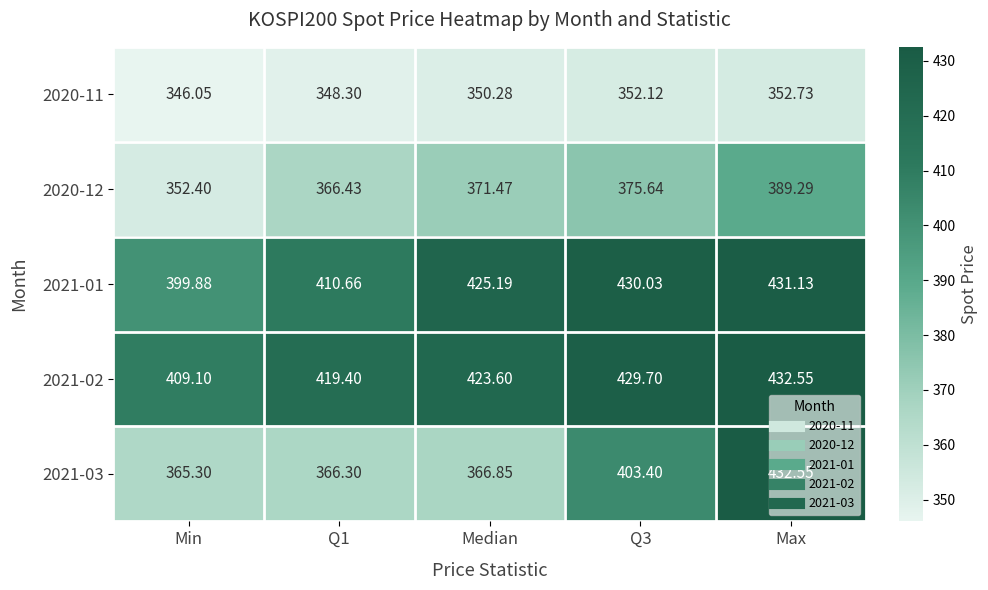

What is the difference between the highest and lowest values at Q3?

77.9